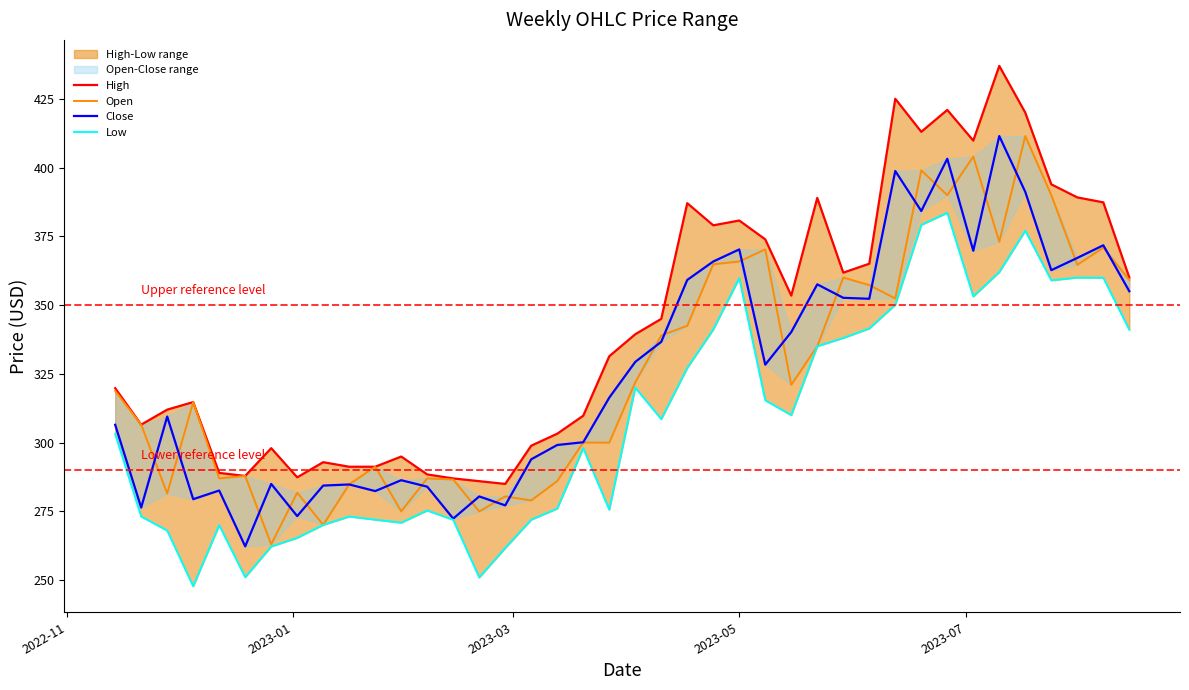

True or false: Open and High cross at least once.

False